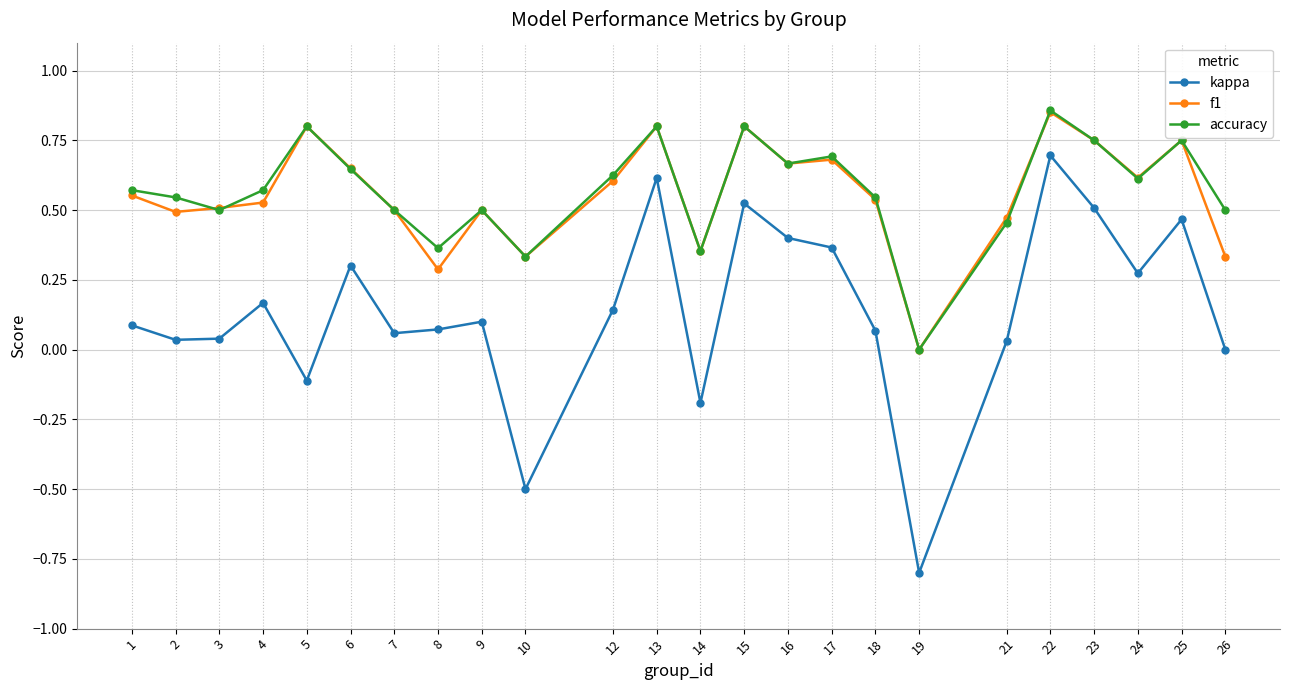

What is the sum of all kappa values?

3.3